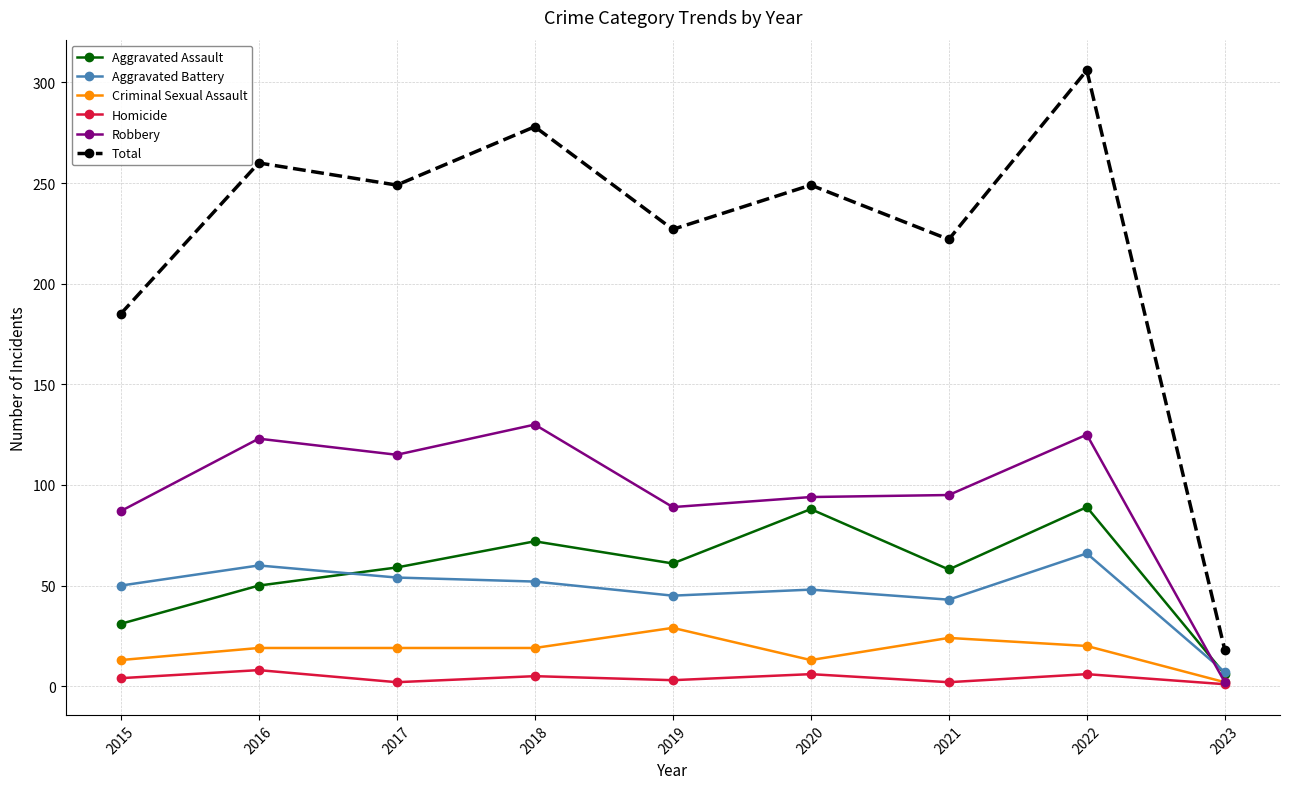

What is the greatest value displayed?

306